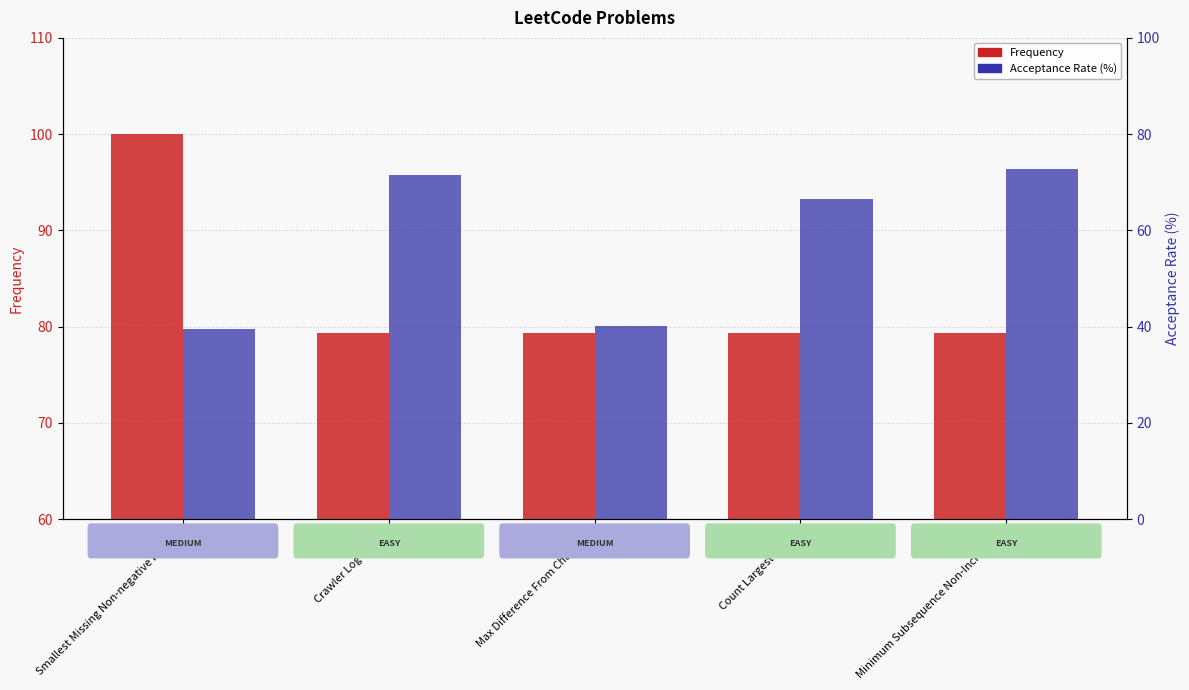

What is the label of the 3rd bar from the left?

Max Difference From Changing